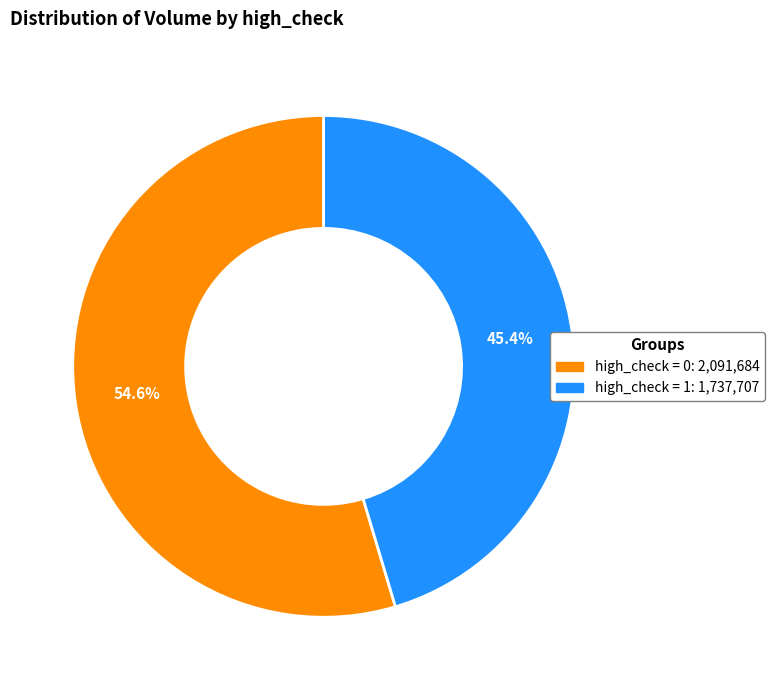

Does any single category account for the majority?

Yes